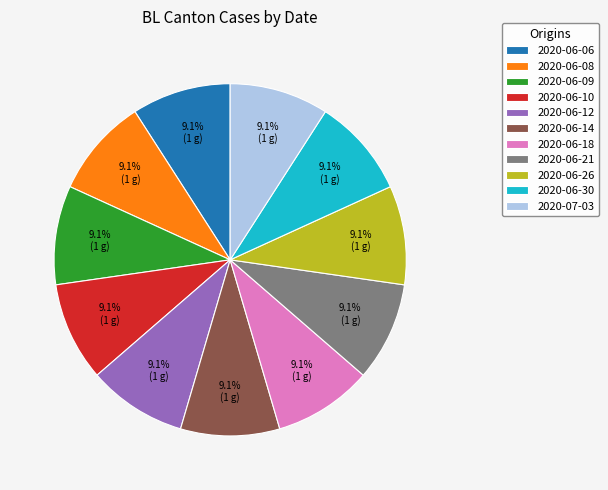

Does 2020-06-12 account for over 50% of the chart?

No